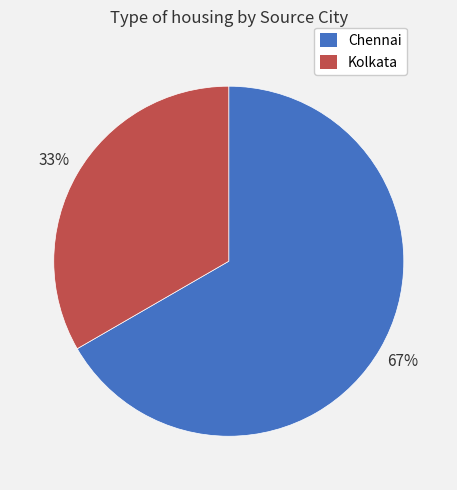

To the nearest percent, what is the combined percentage of Chennai and Kolkata?

100%